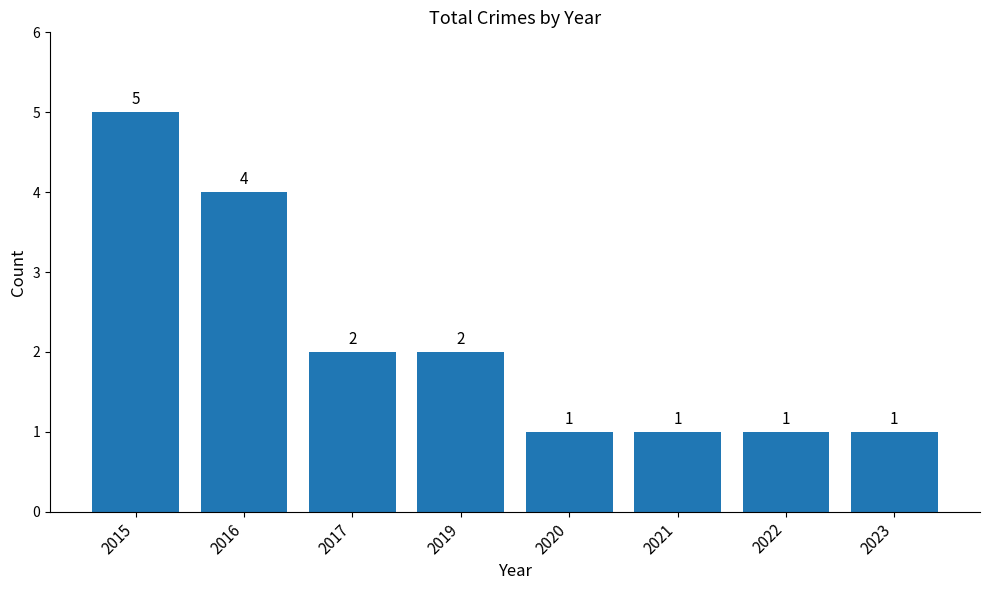

What is the difference between the maximum and second lowest values?

4